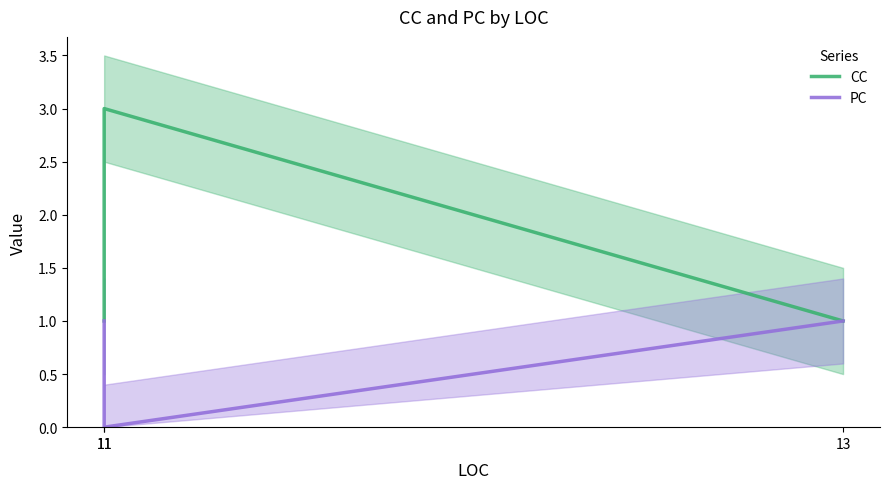

What is the difference between the CC values at 11 and 11?

2